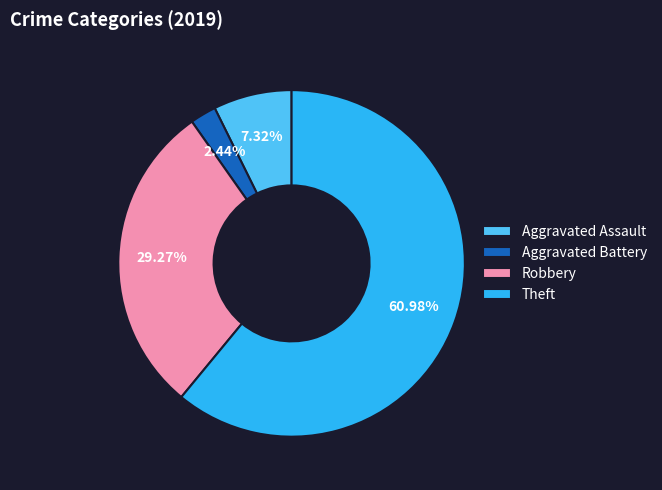

To the nearest percent, what is the difference between the Theft and Aggravated Battery slice percentages?

59%